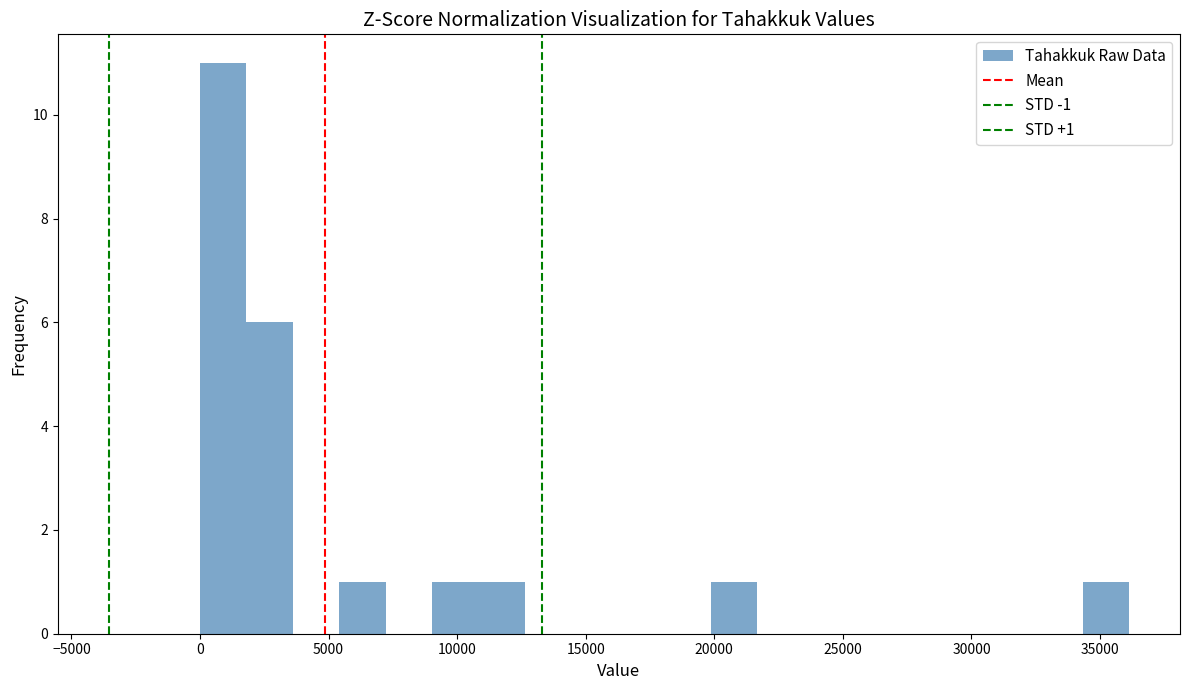

Read against the x-axis, roughly where is the centre of the tallest bar?

1000